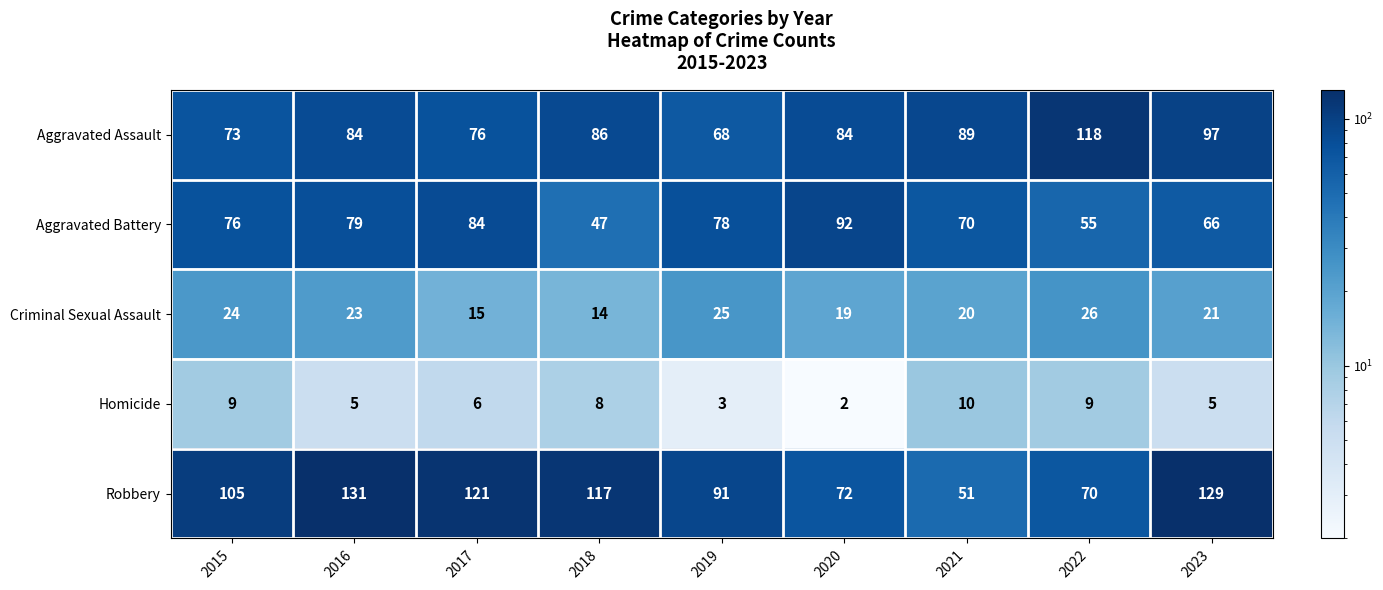

The Aggravated Assault series shows 117 at 2019. True or false?

False